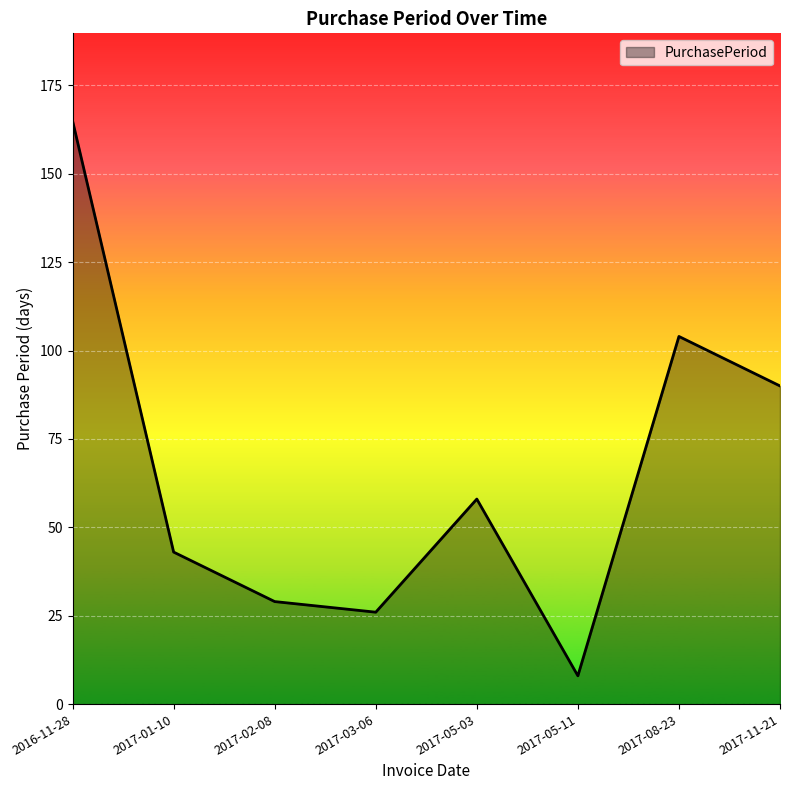

The chart shows a value of 165 at 2016-11-28. True or false?

True